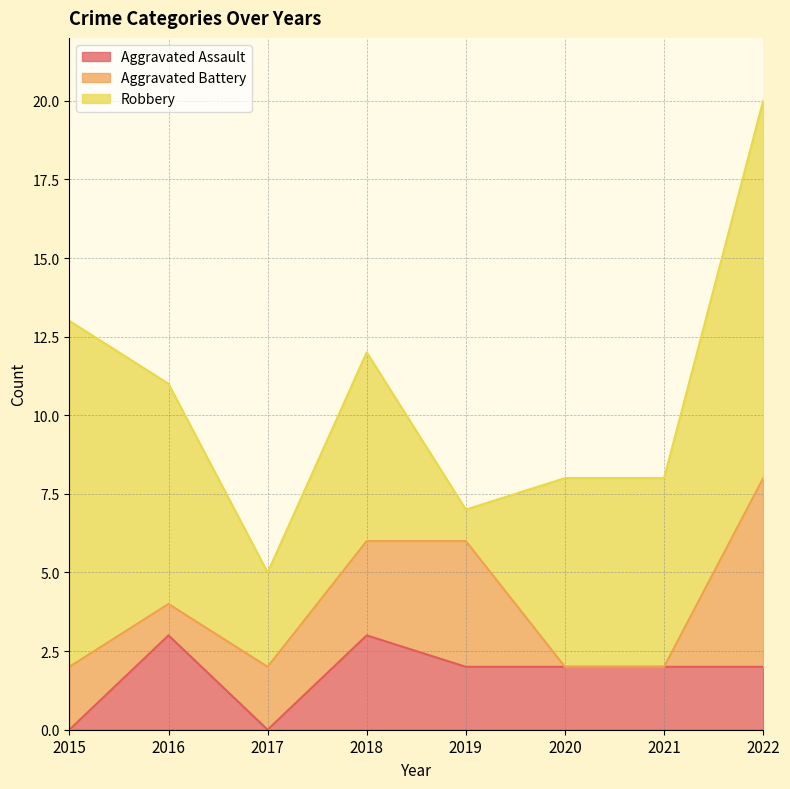

How many intersections are there between Robbery and Aggravated Battery?

2